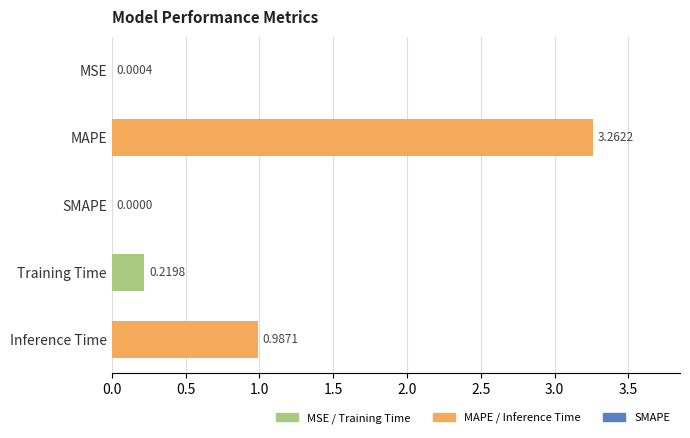

Which category has the highest value across all series?

MAPE